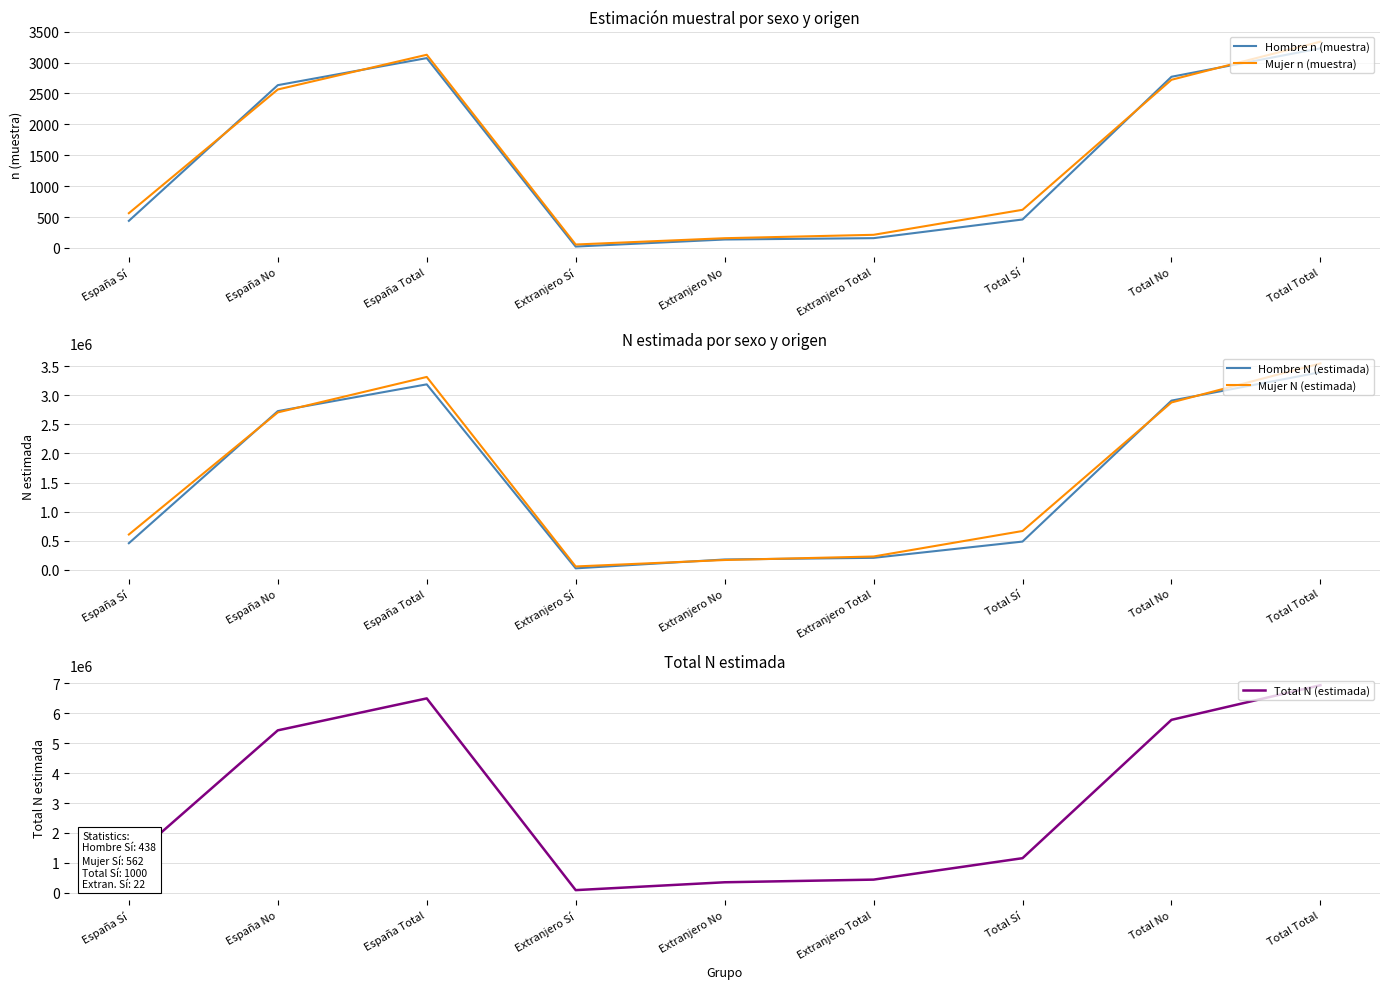

Reading left to right, list all the values displayed in this chart.

Hombre n (muestra): España Sí=438	España No=2634	España Total=3072	Extranjero Sí=22	Extranjero No=136	Extranjero Total=158	Total Sí=460	Total No=2770	Total Total=3230
Mujer n (muestra): España Sí=562	España No=2564	España Total=3126	Extranjero Sí=55	Extranjero No=157	Extranjero Total=212	Total Sí=617	Total No=2721	Total Total=3338
Hombre N (estimada): España Sí=459367	España No=2726348	España Total=3185715	Extranjero Sí=28239	Extranjero No=180396	Extranjero Total=208635	Total Sí=487606	Total No=2906744	Total Total=3394350
Mujer N (estimada): España Sí=608815	España No=2704239	España Total=3313054	Extranjero Sí=60447	Extranjero No=171041	Extranjero Total=231488	Total Sí=669261	Total No=2875281	Total Total=3544542
Total N (estimada): España Sí=1068182	España No=5430587	España Total=6498769	Extranjero Sí=88685	Extranjero No=351438	Extranjero Total=440123	Total Sí=1156867	Total No=5782025	Total Total=6938892